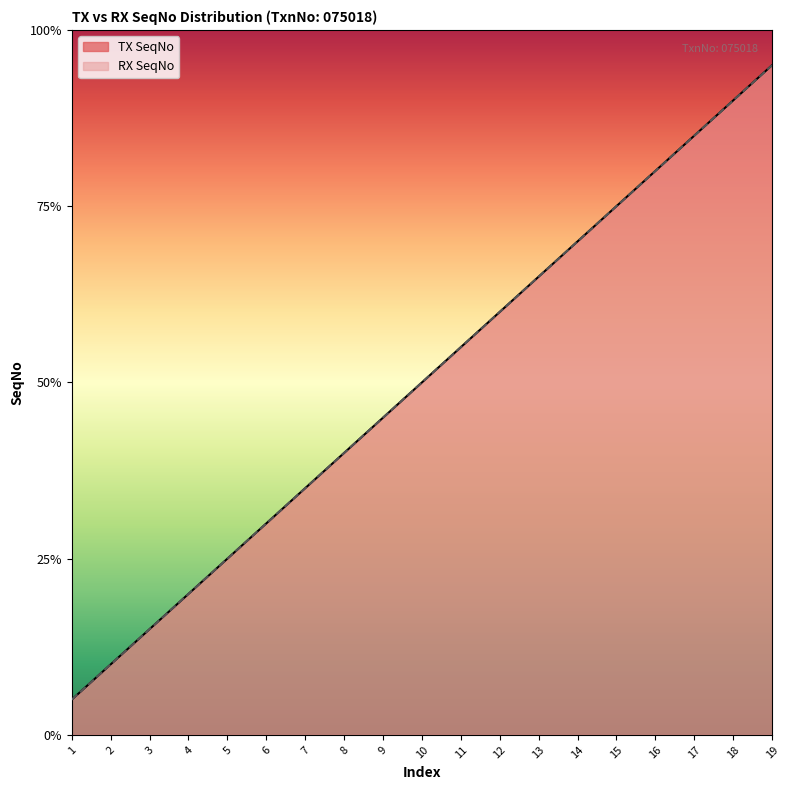

At which category is the sum across all series the highest?

19